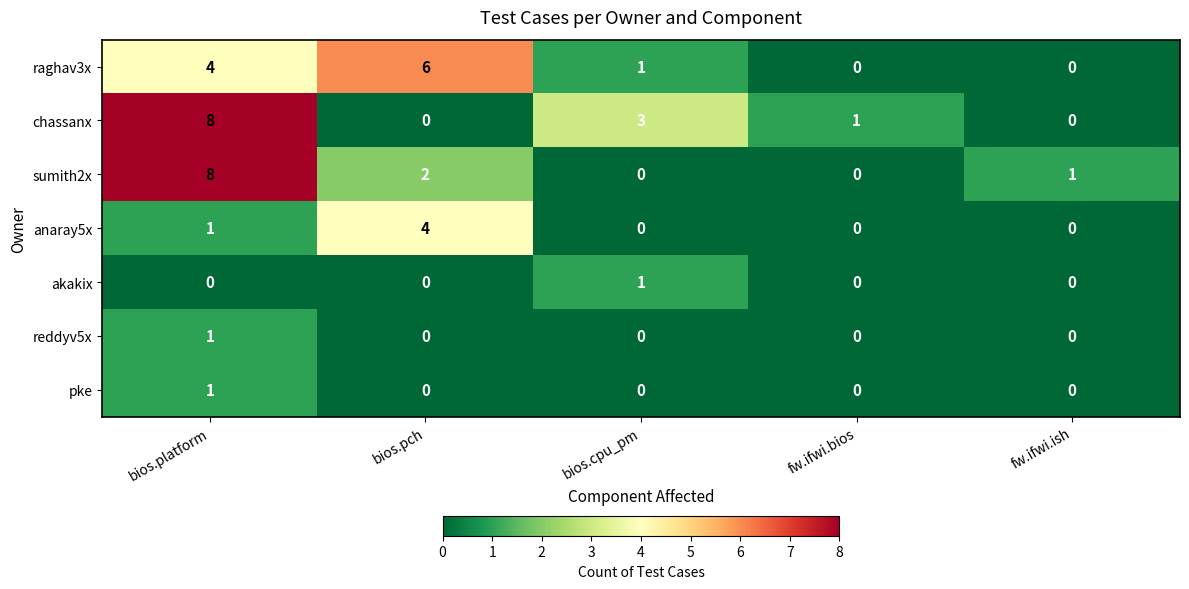

What is the difference between the highest and lowest values at bios.platform?

8